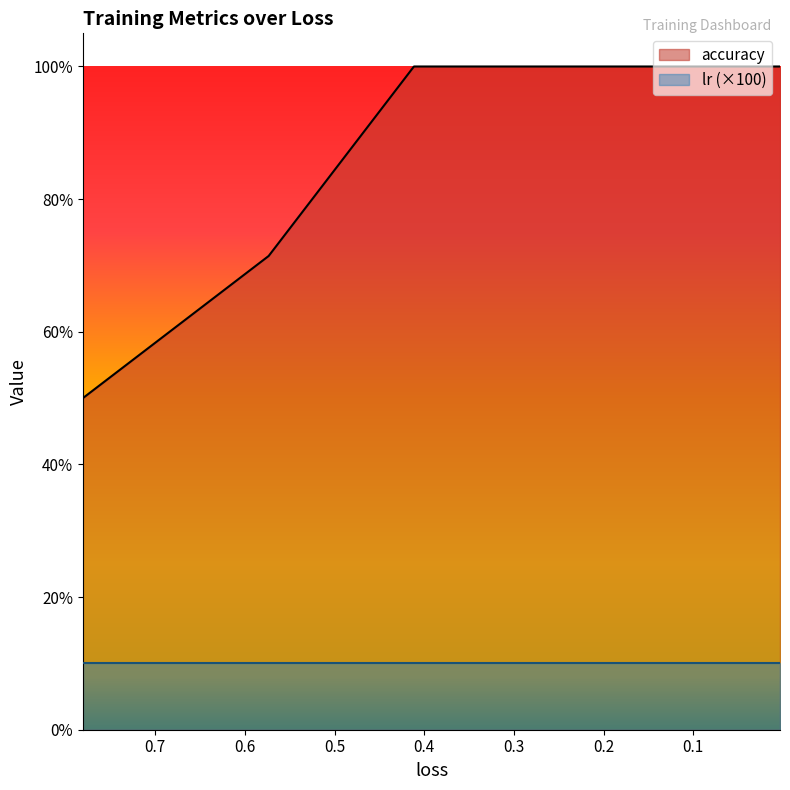

Reading left to right, transcribe all the data shown in this chart.

accuracy: 0=0.5	1=0.7	2=1.0	3=1.0	4=1.0	5=1.0	6=1.0	7=1.0	8=1.0	9=1.0	10=1.0	11=1.0	12=1.0	13=1.0	14=1.0	15=1.0	16=1.0	17=1.0	18=1.0	19=1.0
lr: 0=0.0	1=0.0	2=0.0	3=0.0	4=0.0	5=0.0	6=0.0	7=0.0	8=0.0	9=0.0	10=0.0	11=0.0	12=0.0	13=0.0	14=0.0	15=0.0	16=0.0	17=0.0	18=0.0	19=0.0